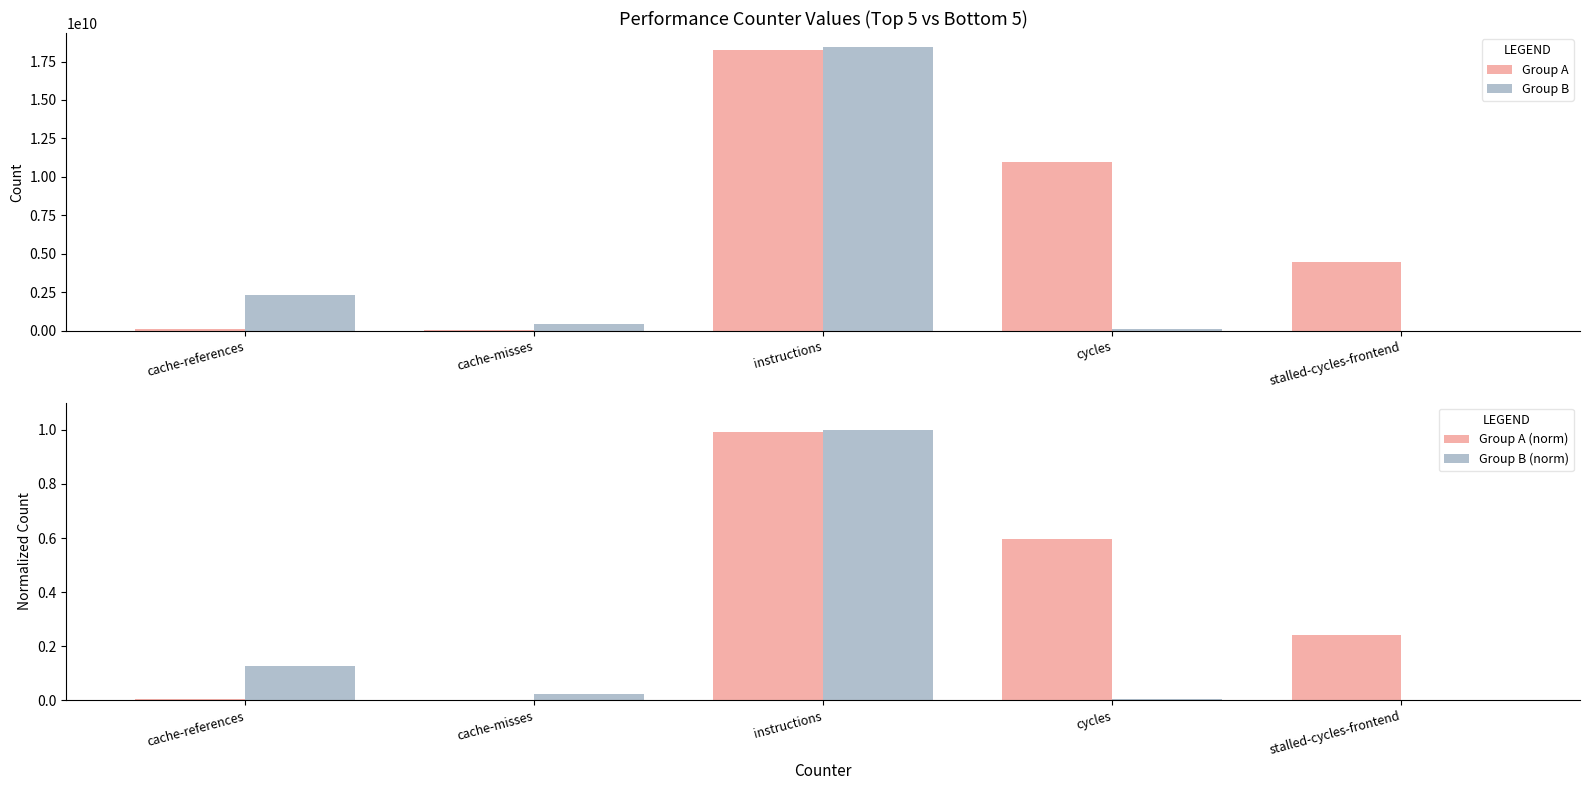

What position from the right is stalled-cycles-frontend?

1